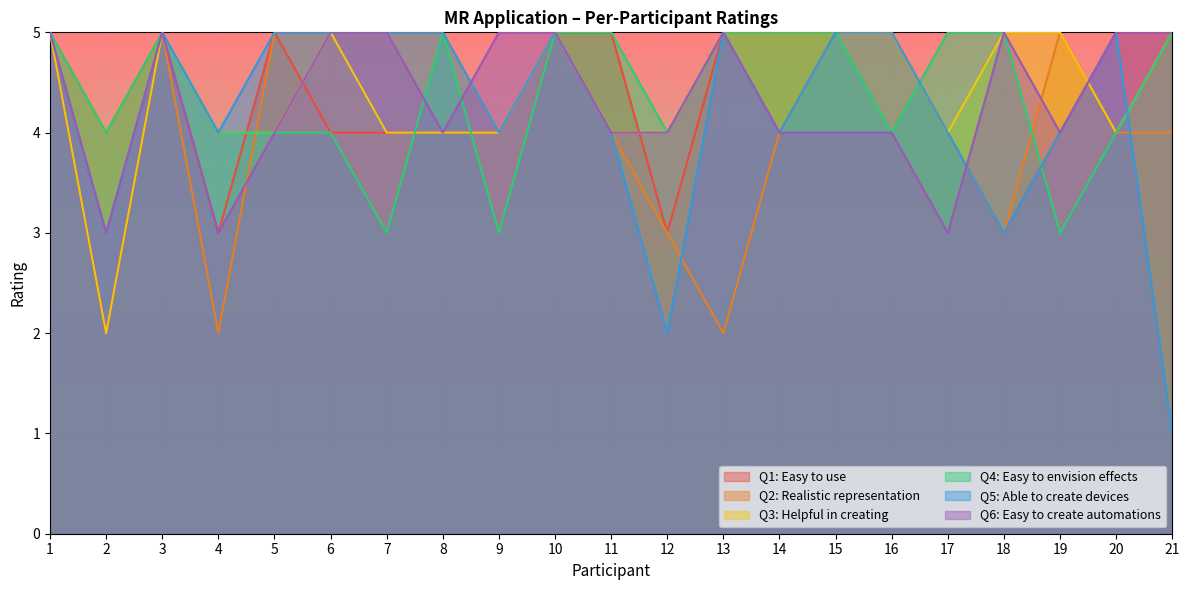

Between 2 and 16, which series saw the biggest shift?

Q1: Easy to use